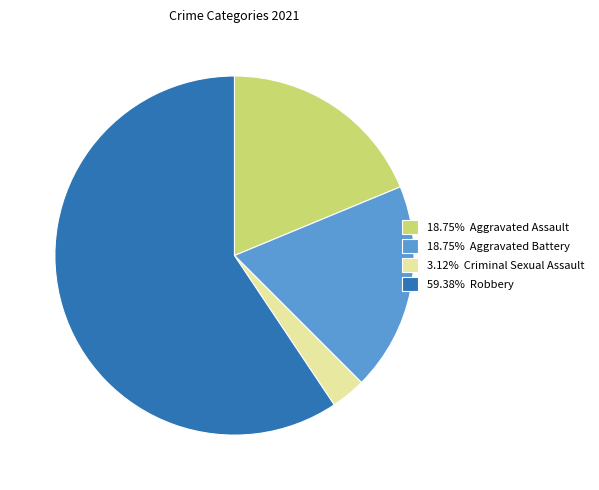

Do 18.75% Aggravated Battery and 3.12% Criminal Sexual Assault together represent more than half of the pie?

No